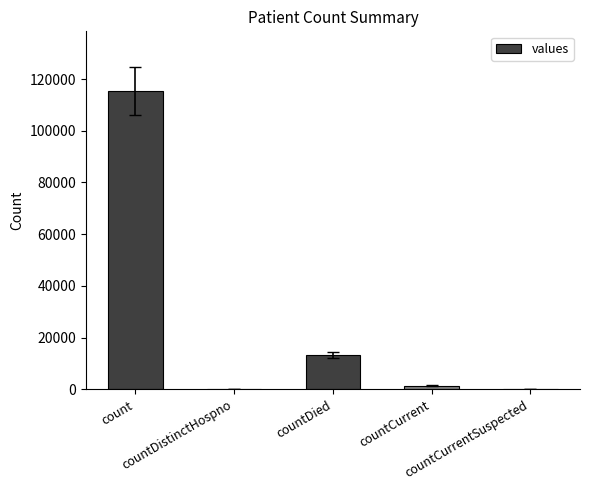

How many categories are shown in the chart?

5